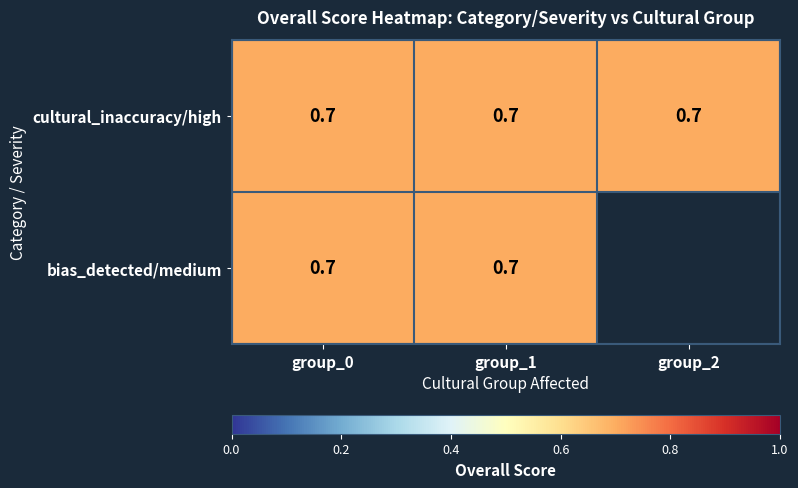

What is the lowest value of the cultural_inaccuracy/high series?

0.7